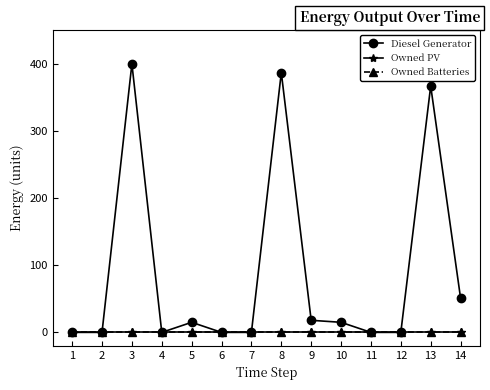

Does the chart have visible grid lines?

No